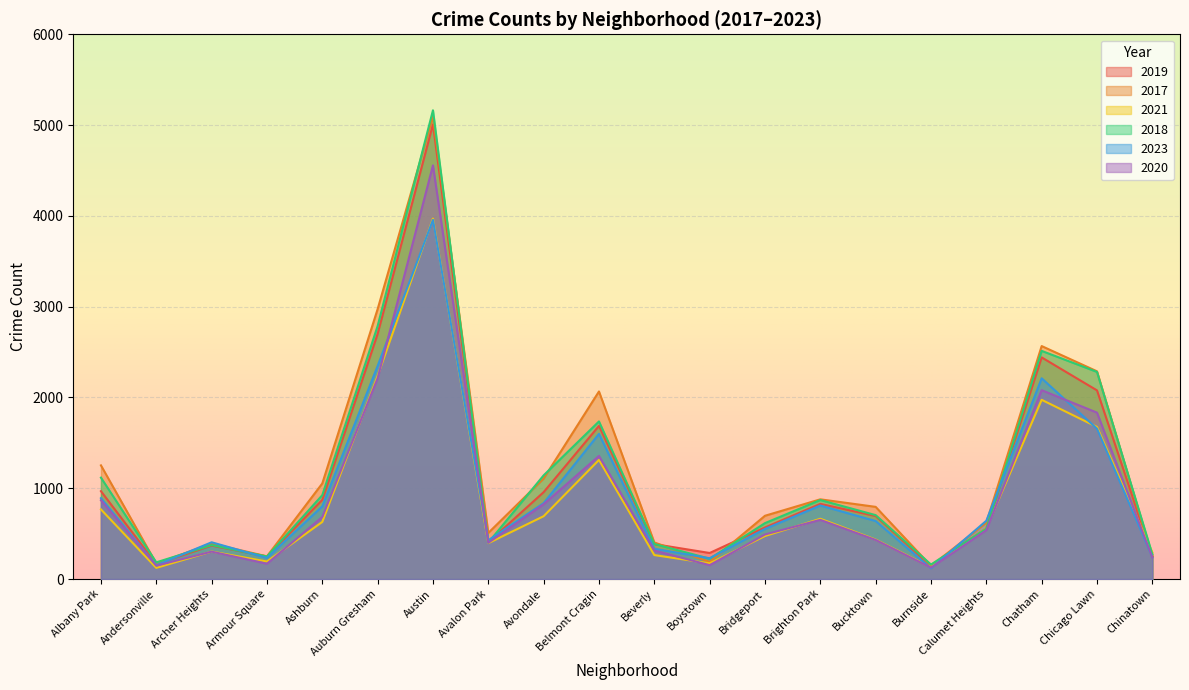

Where is the first local minimum for 2018?

Andersonville